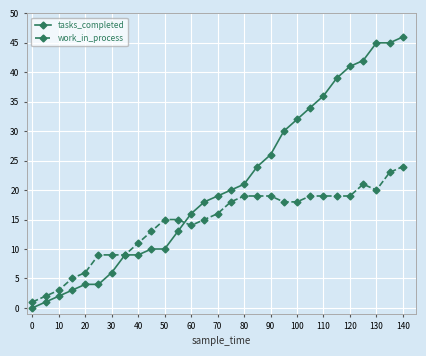

Does the chart have visible grid lines?

Yes